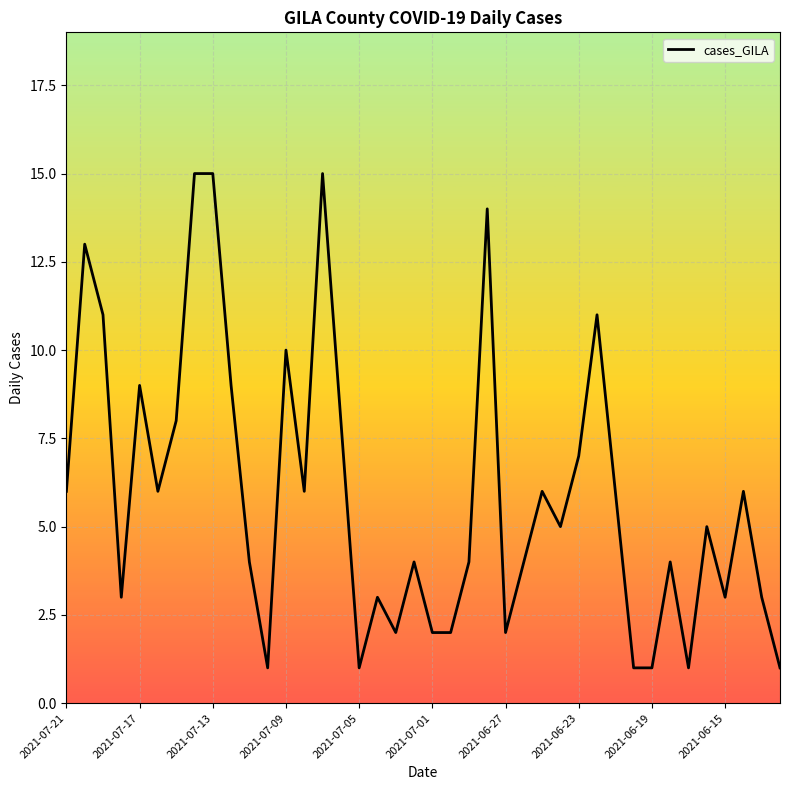

What is the difference between the maximum and minimum values?

14